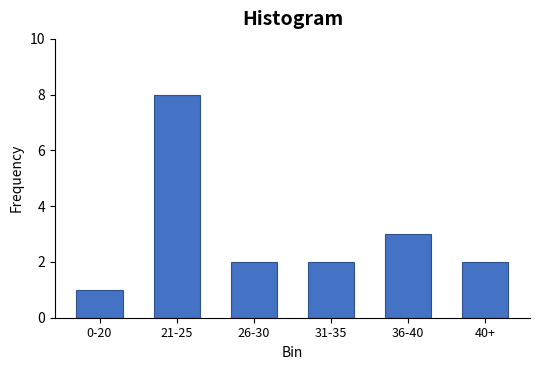

Reading left to right, transcribe all the data shown in this chart.

1	8	2	2	3	2